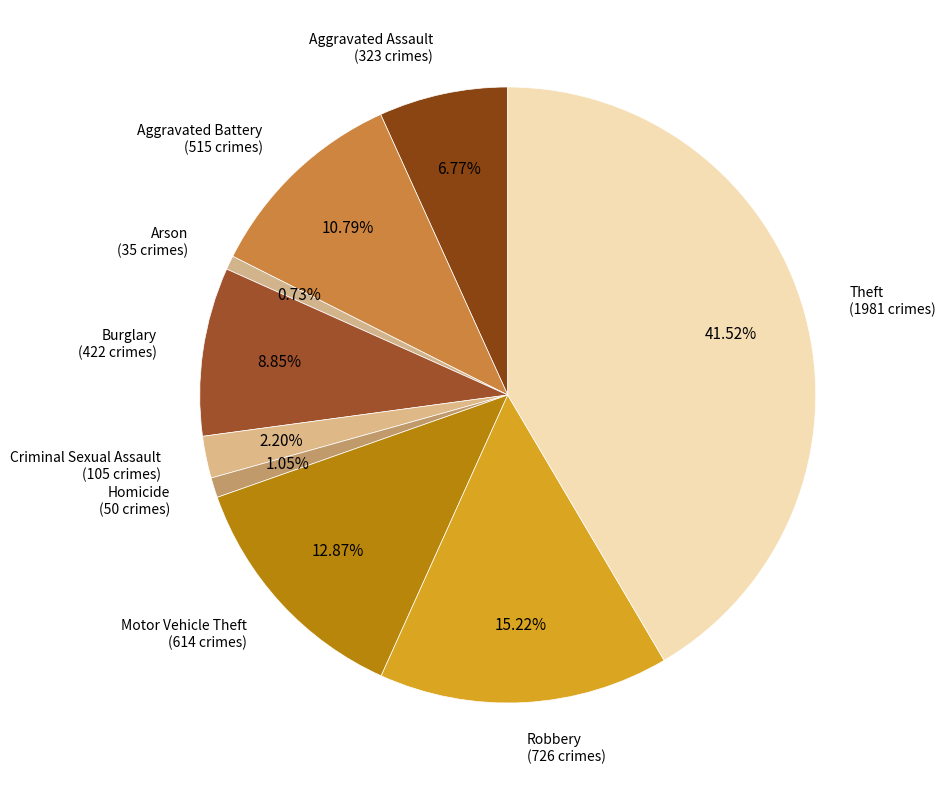

What percentage is NOT represented by Criminal Sexual Assault?

97.8%